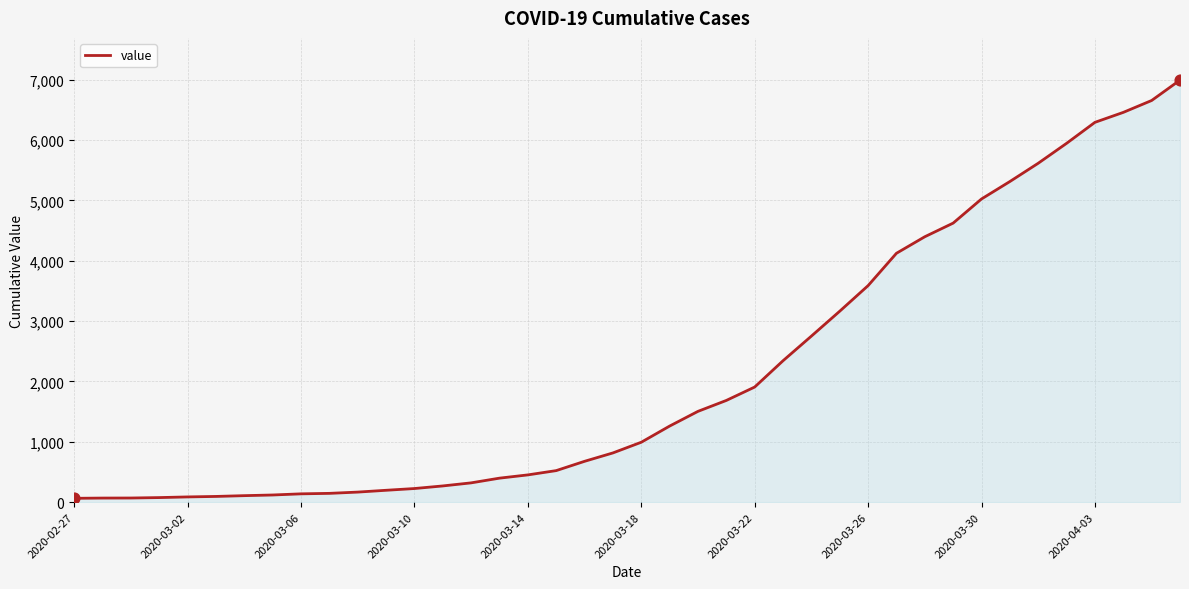

What is the difference between the maximum and minimum values?

6931